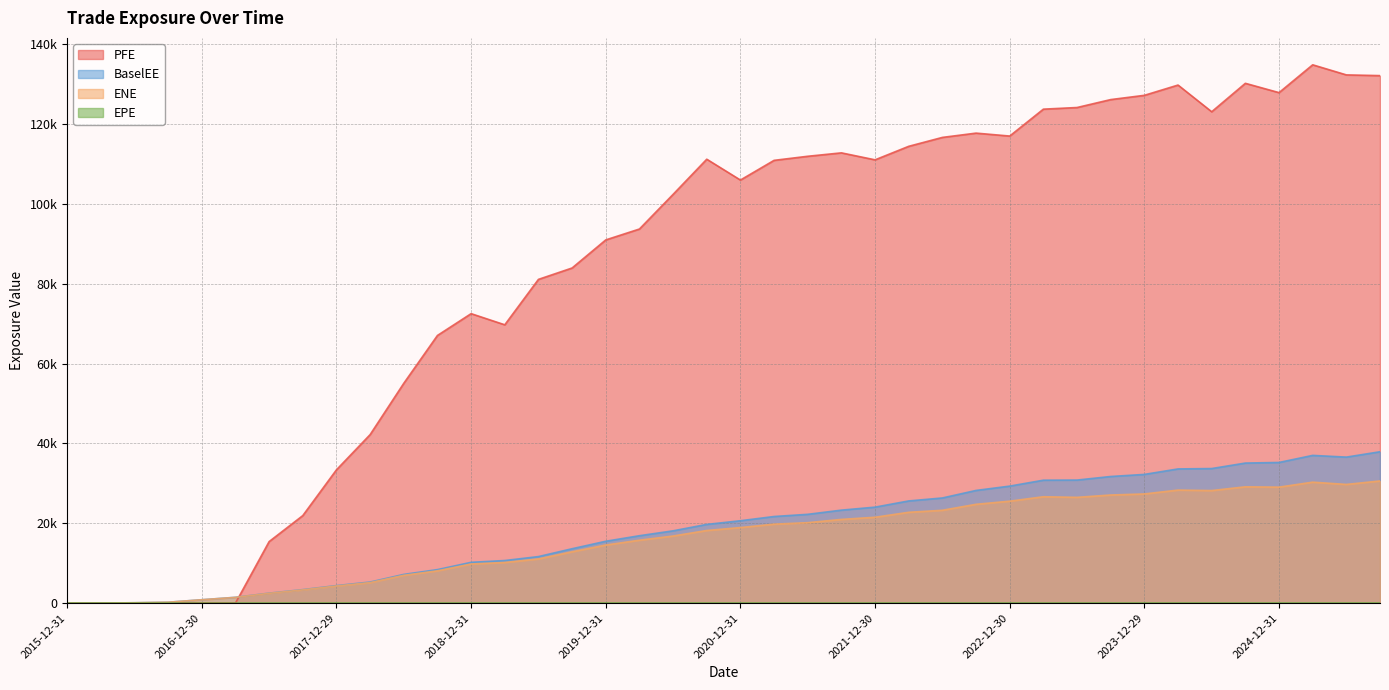

Where is the first local maximum for ENE?

2023-03-31